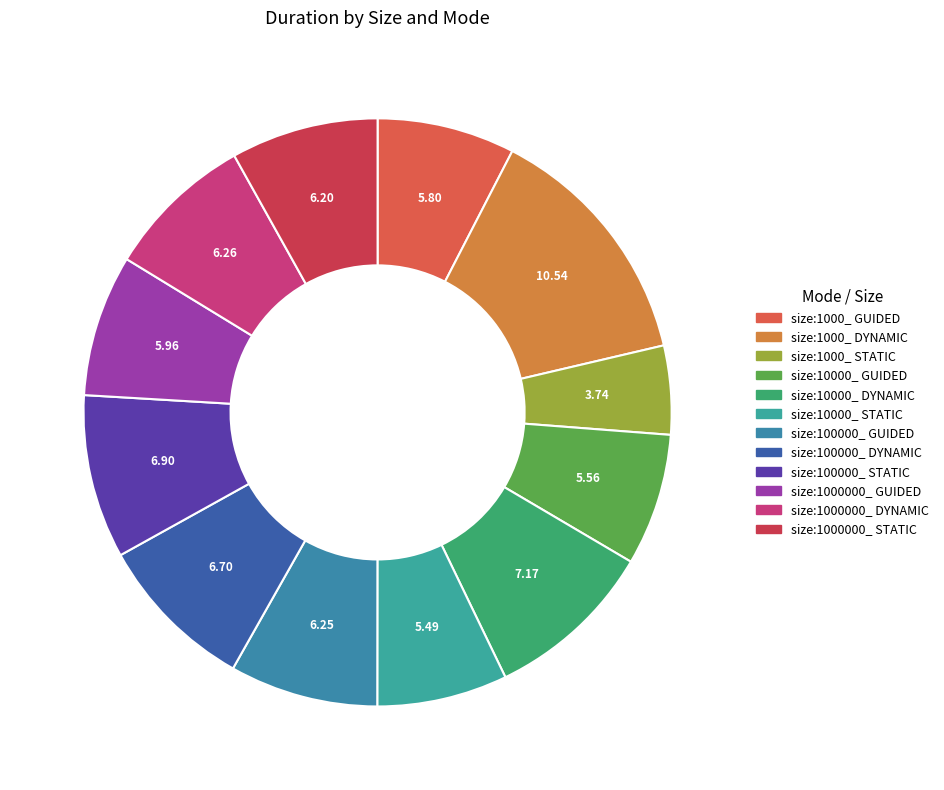

True or false: size:10000_ STATIC accounts for 1% of the total.

False